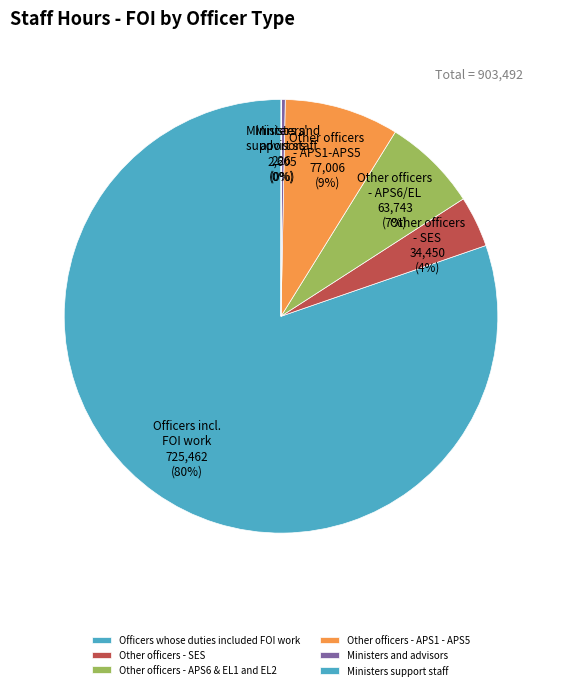

Does Officers whose duties included FOI work represent more than half of the total?

Yes